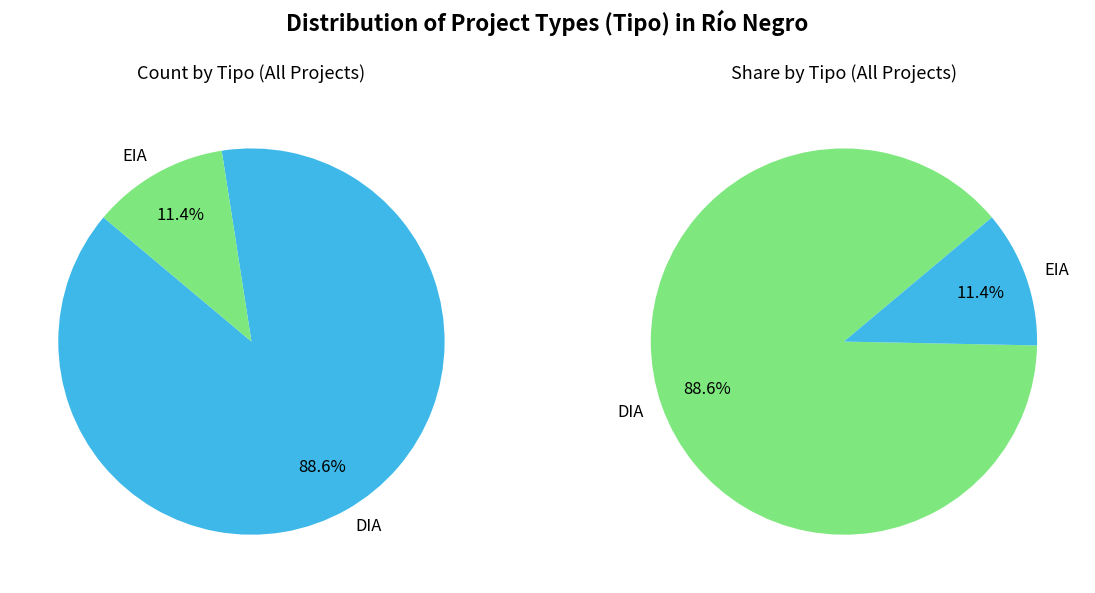

To the nearest percent, what is the combined percentage of DIA and EIA?

100%